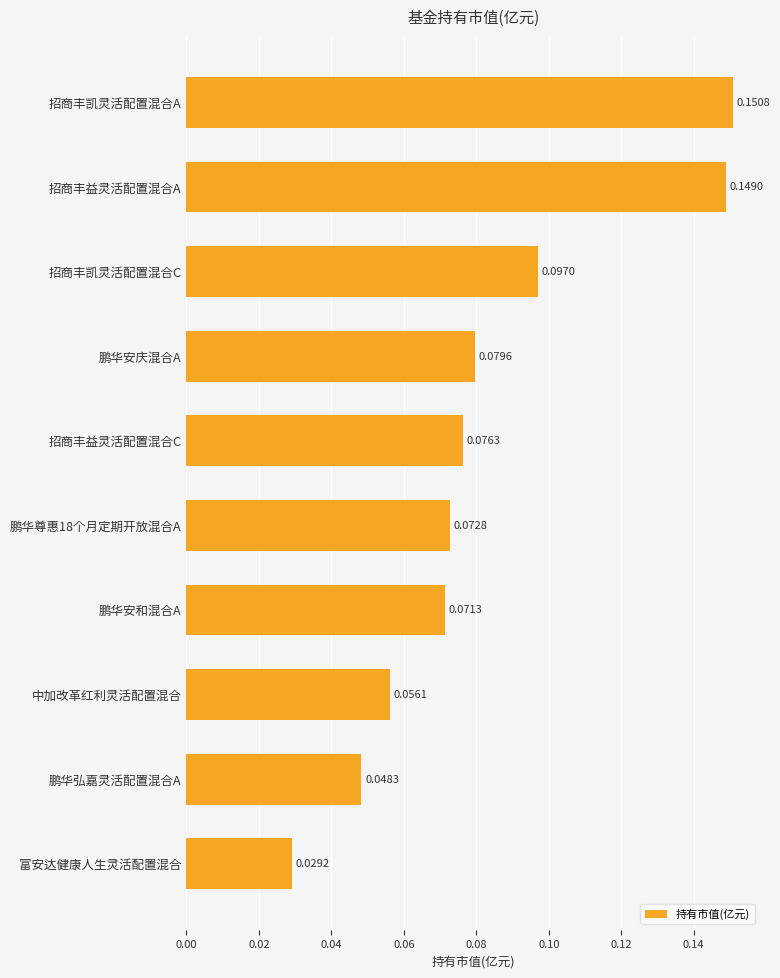

List the labels in order of value, largest first.

招商丰凯灵活配置混合A, 招商丰益灵活配置混合A, 招商丰凯灵活配置混合C, 鹏华安庆混合A, 招商丰益灵活配置混合C, 鹏华尊惠18个月定期开放混合A, 鹏华安和混合A, 中加改革红利灵活配置混合, 鹏华弘嘉灵活配置混合A, 富安达健康人生灵活配置混合